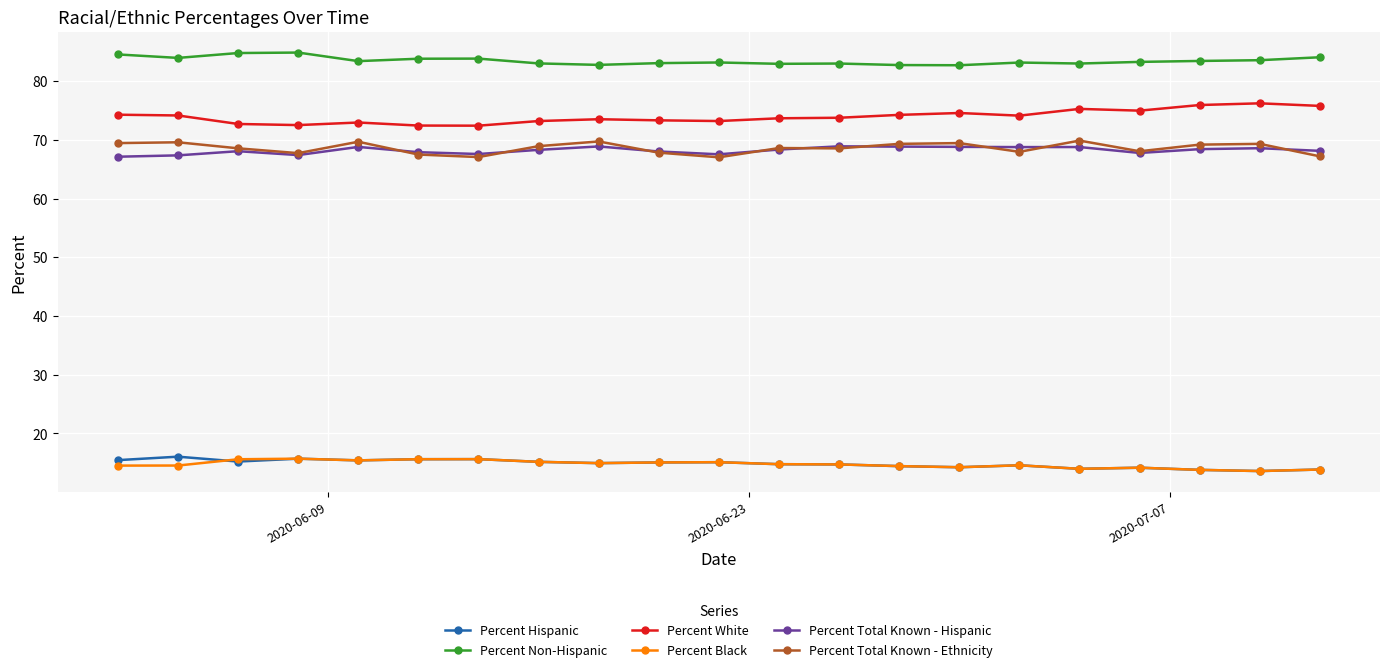

True or false: Percent Hispanic has more than 1 interior local peaks.

True